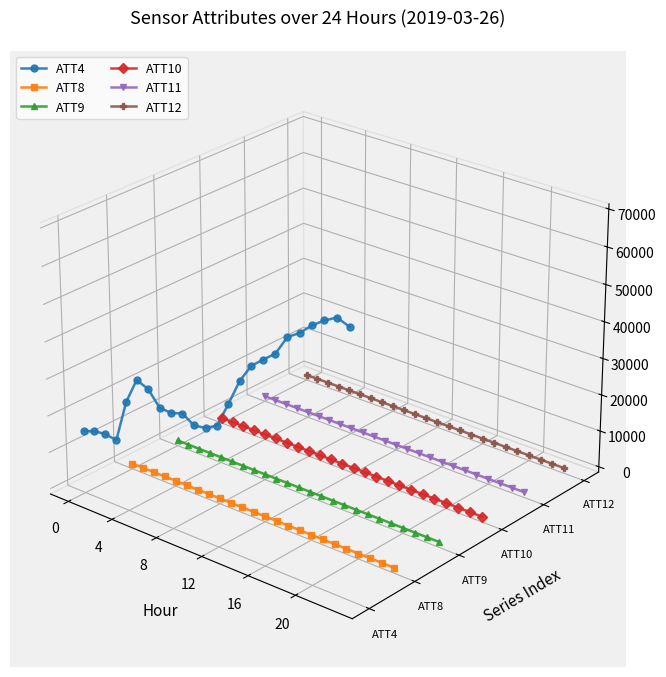

Does the chart display data point markers on the line(s)?

Yes